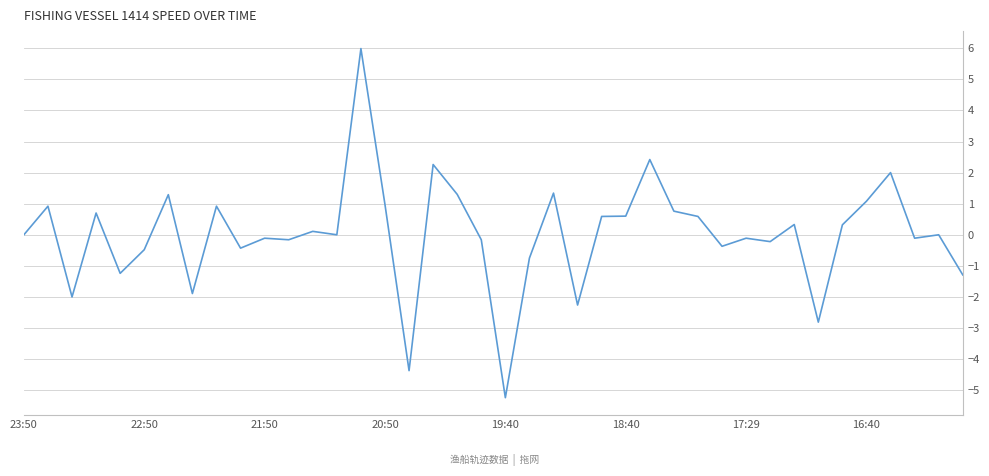

What is the difference between the maximum and minimum values?

11.2